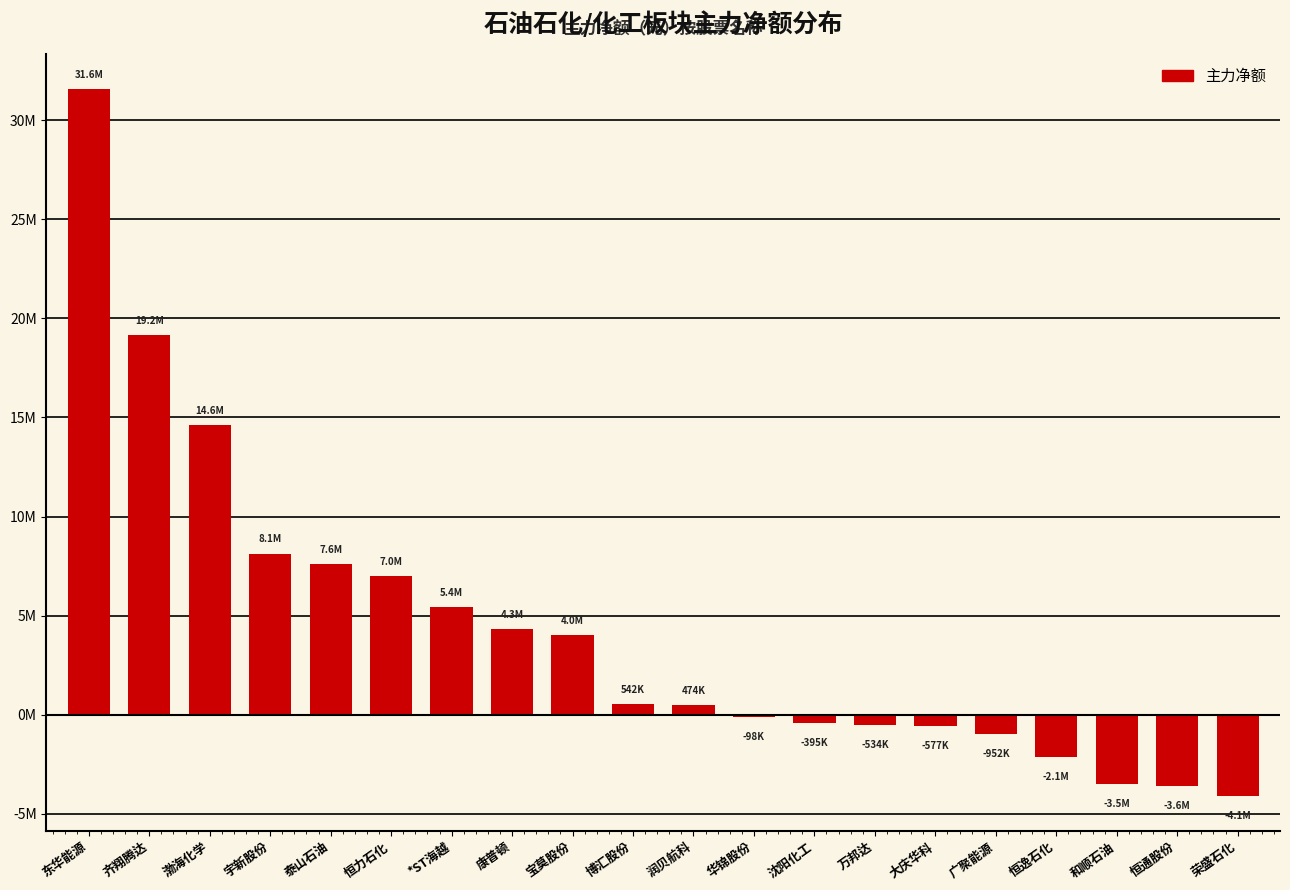

What is the minimum value shown in the chart?

-4081996